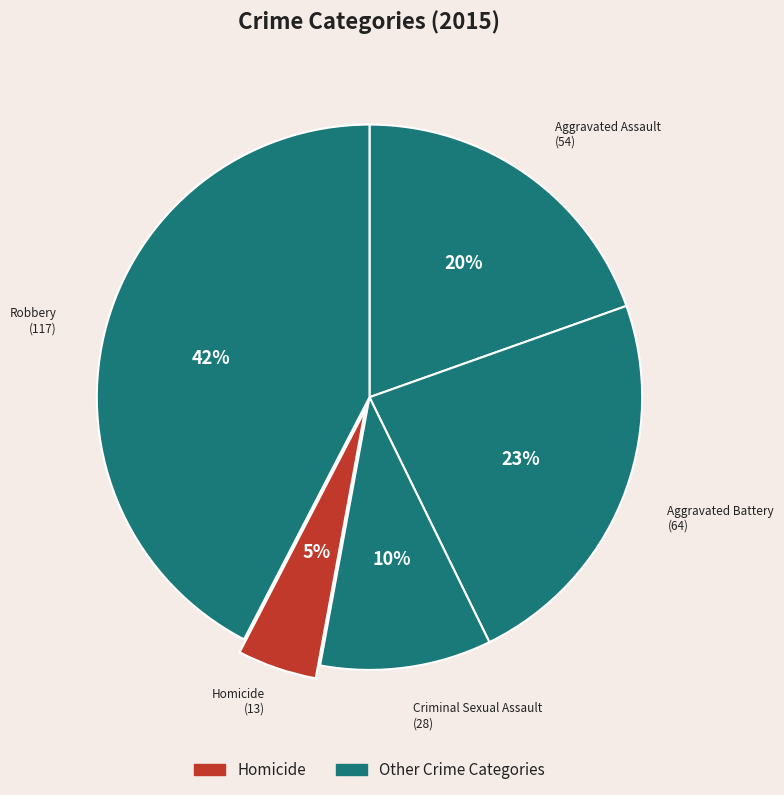

Rank the categories by value from lowest to highest.

Homicide, Criminal Sexual Assault, Aggravated Assault, Aggravated Battery, Robbery